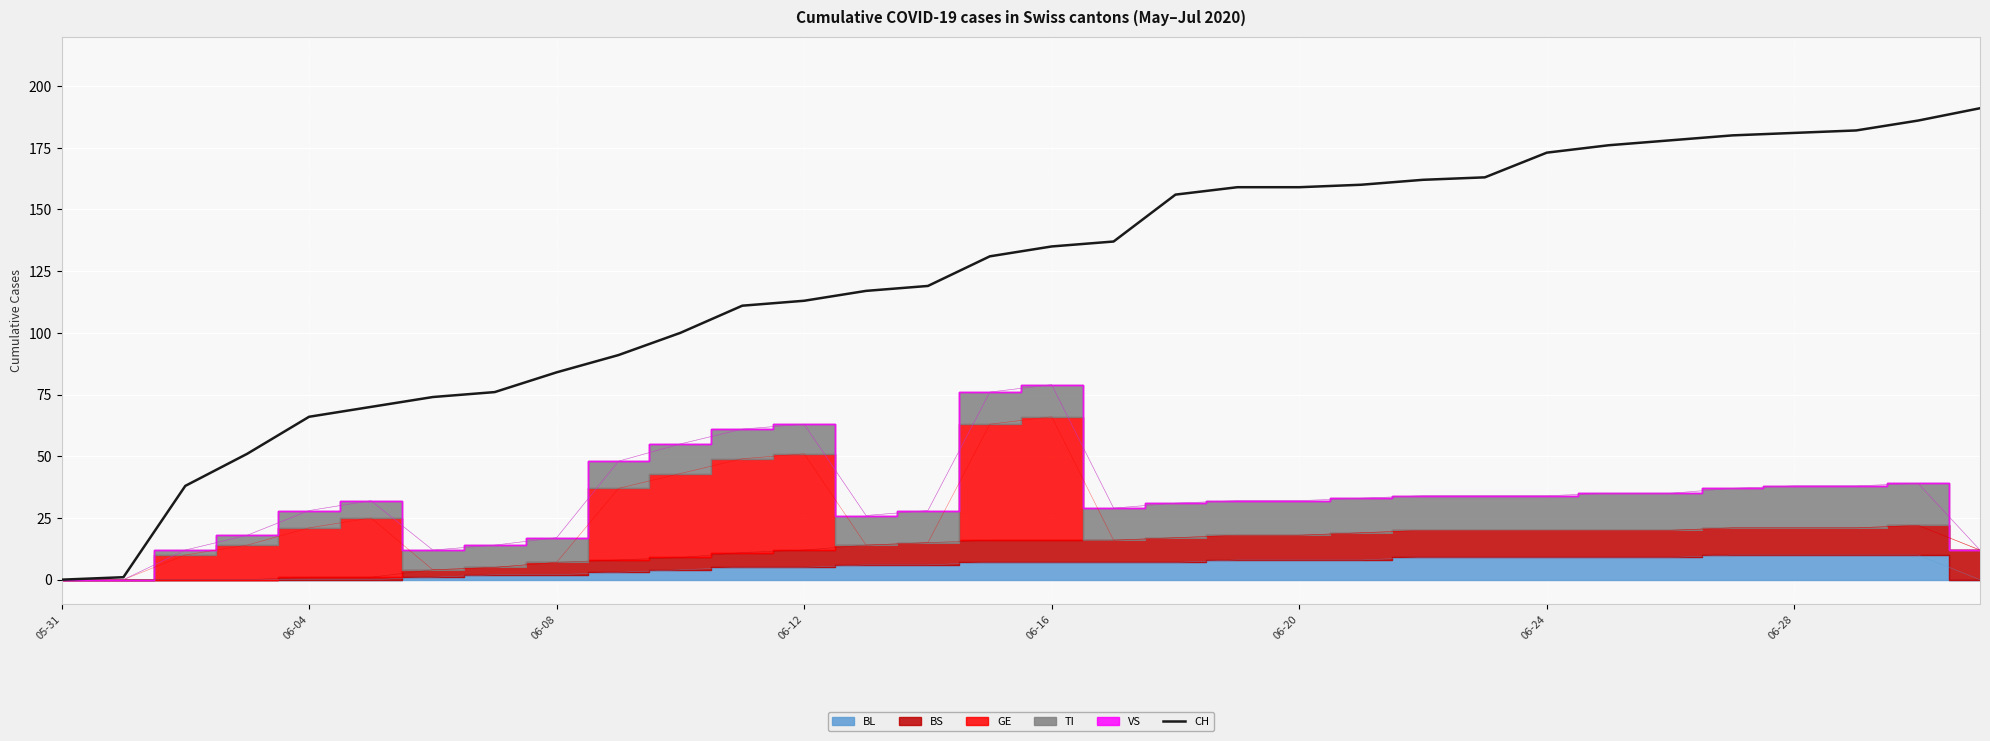

True or false: CH has a value of 67 at 06-28.

False